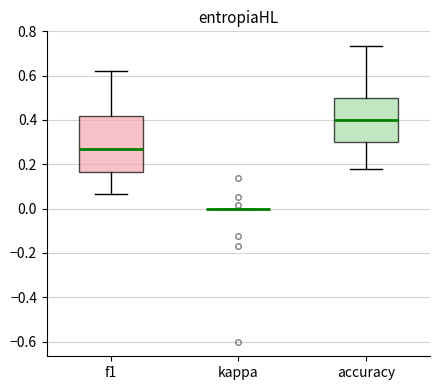

Where is the upper edge of the box for accuracy on the y-axis? The values are not printed on the chart, so give them approximately, as read against the axis.

0.50